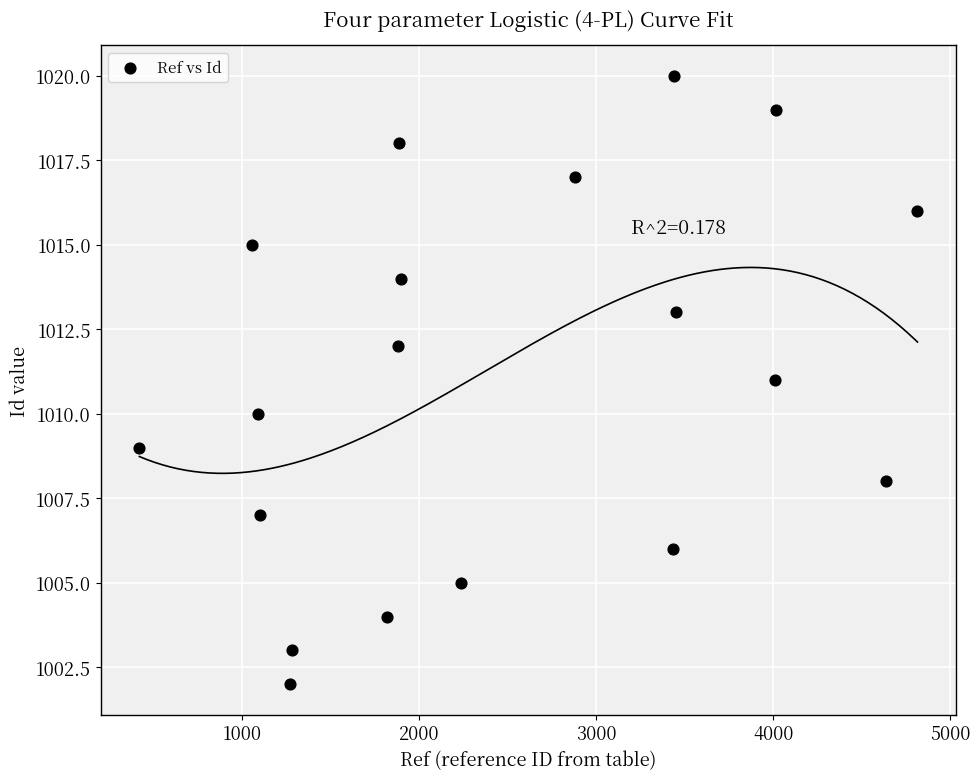

What is the range of X values (max minus min)?

4393